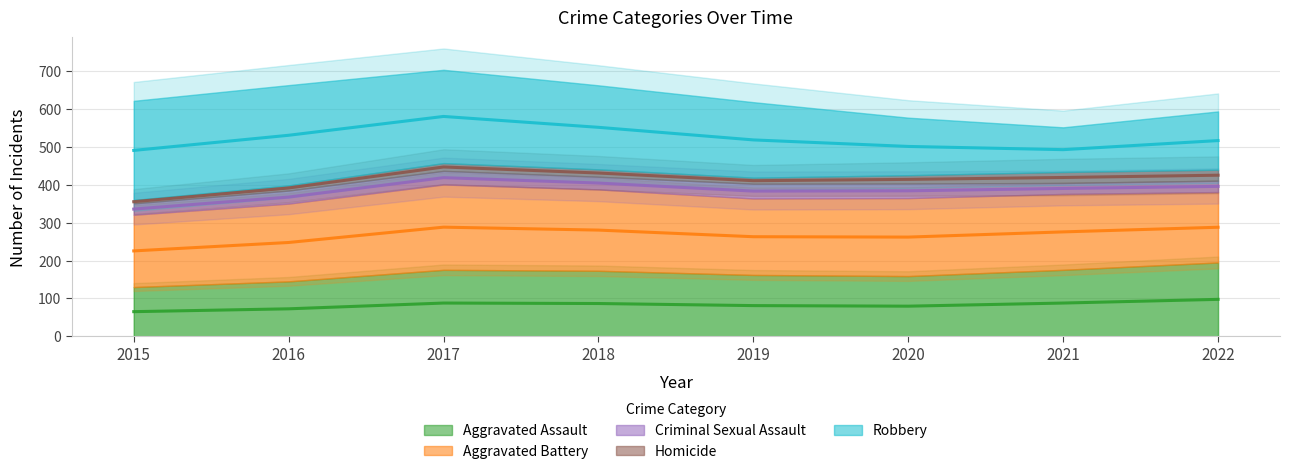

What is the average value of the Aggravated Assault series?

169